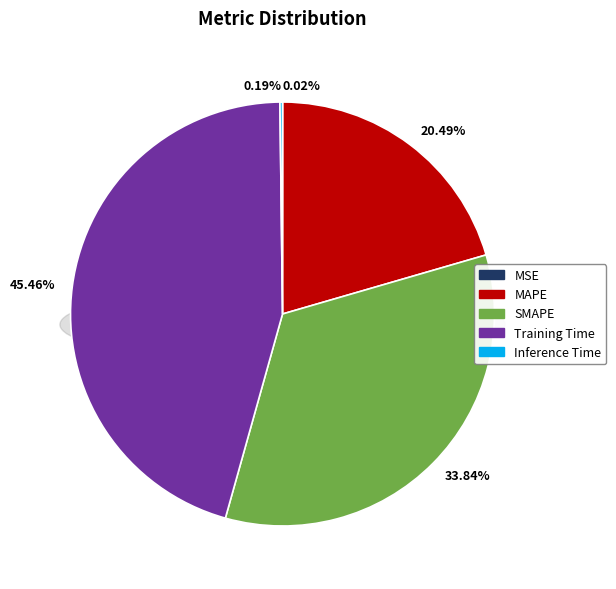

How many slices are in this pie chart?

5